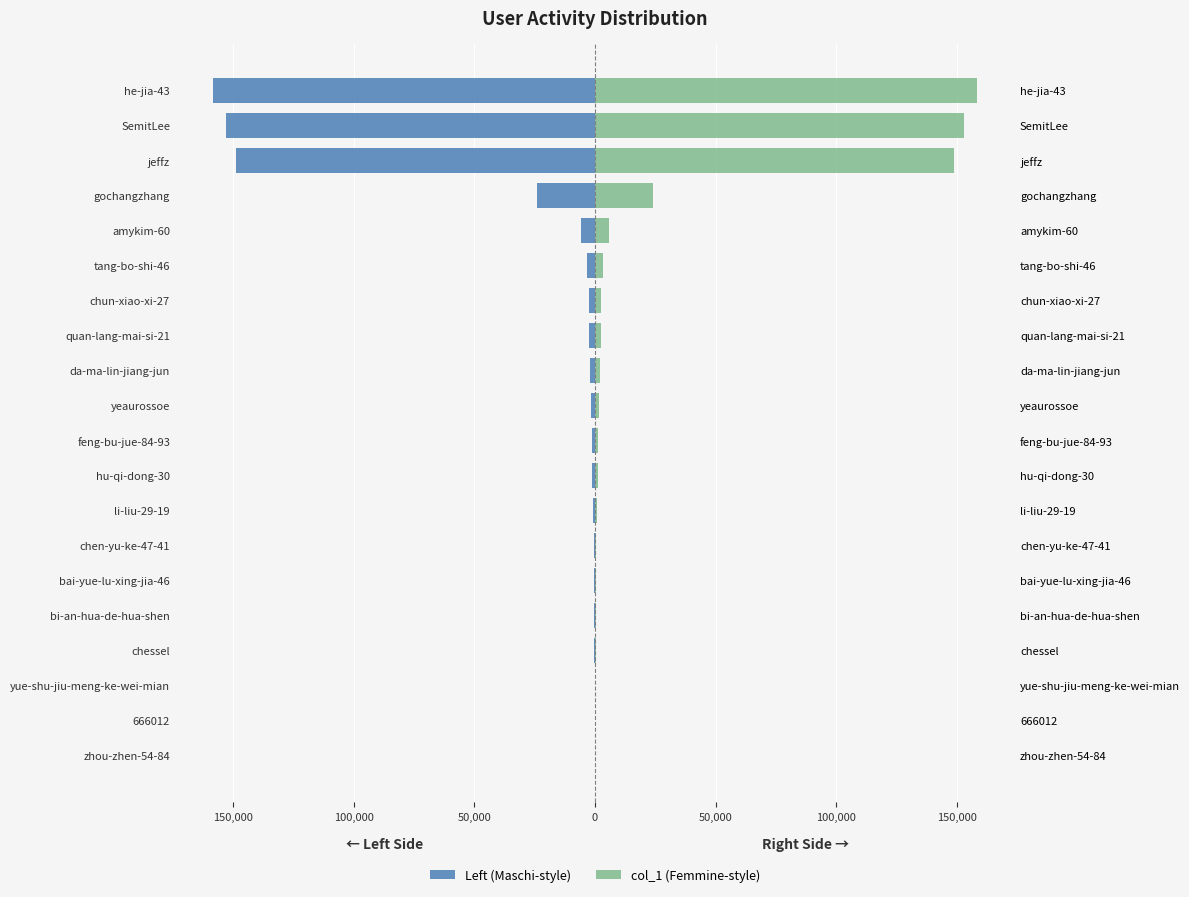

What is the sum of all col_1 (Femmine-style) values?

508333